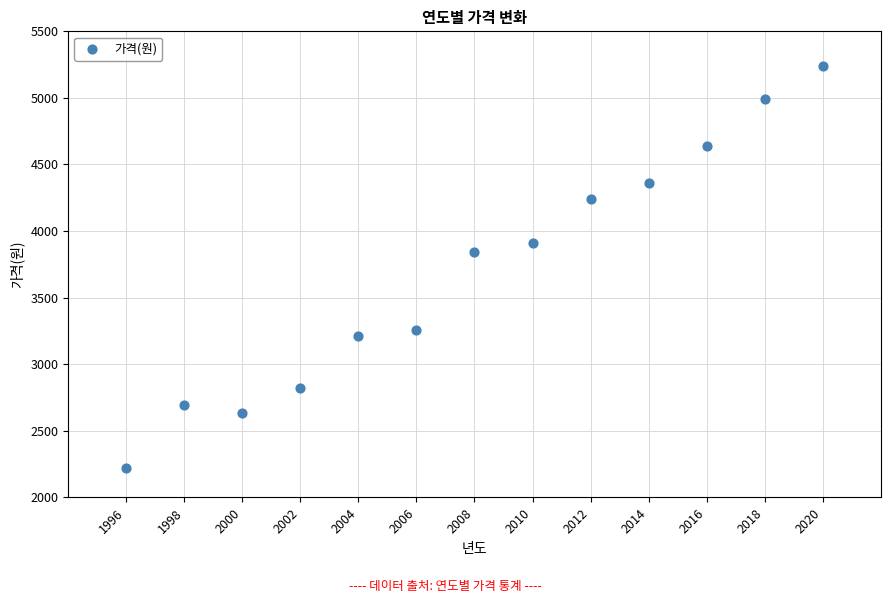

What is the range of Y values (max minus min)?

3020